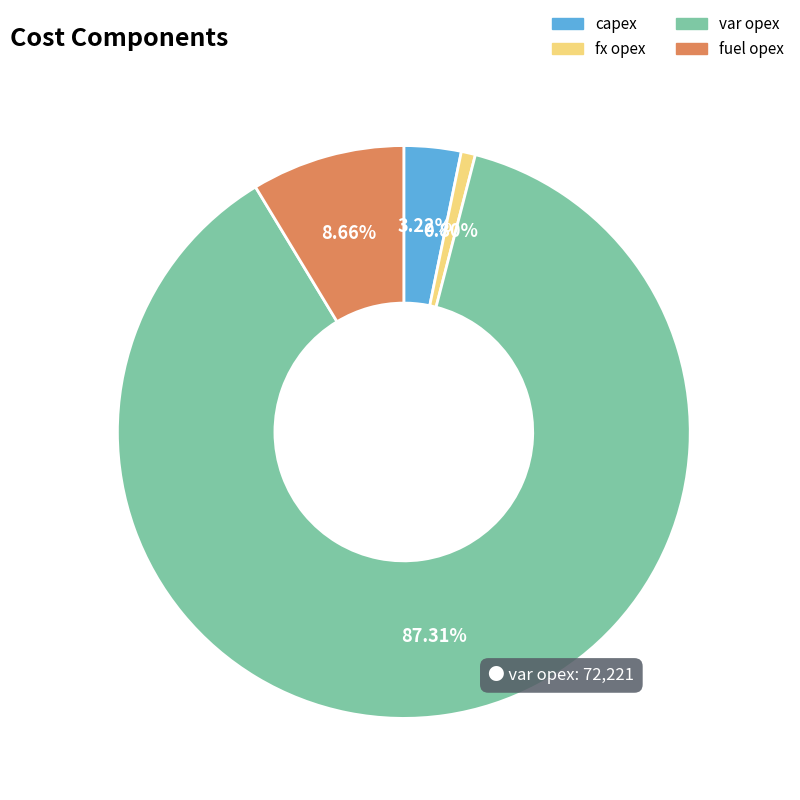

Which has a higher value, fuel opex or var opex?

var opex